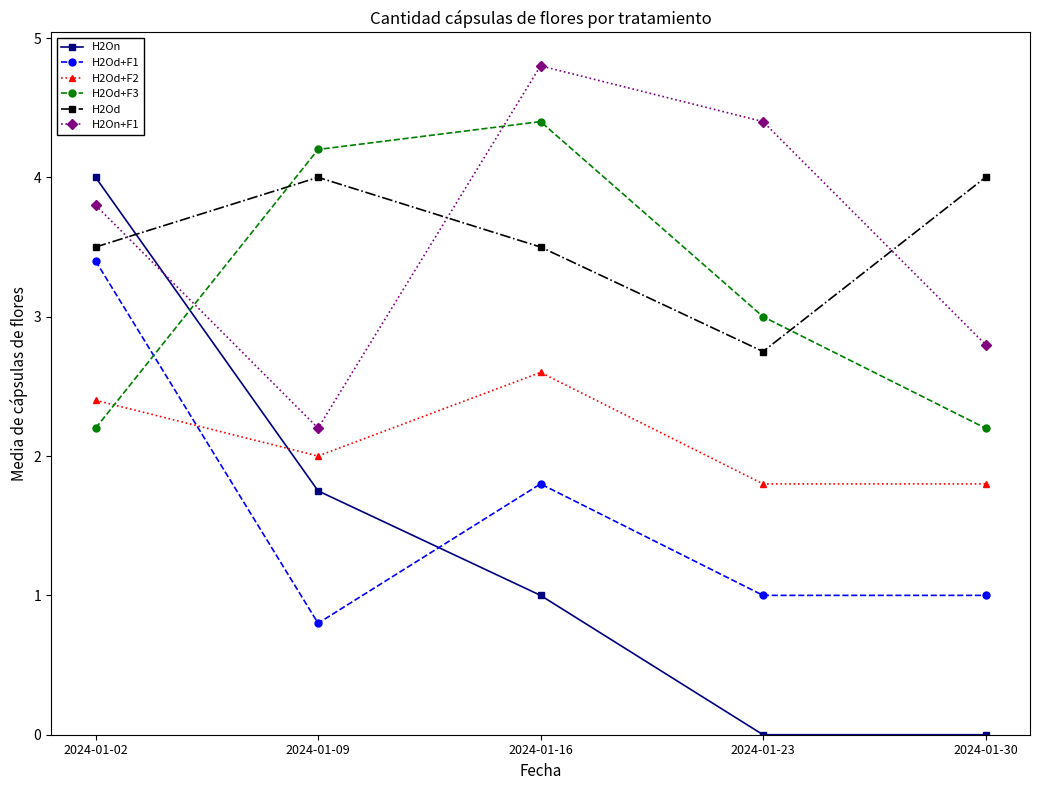

True or false: H2Od+F1 and H2Od+F2 cross at least once.

True